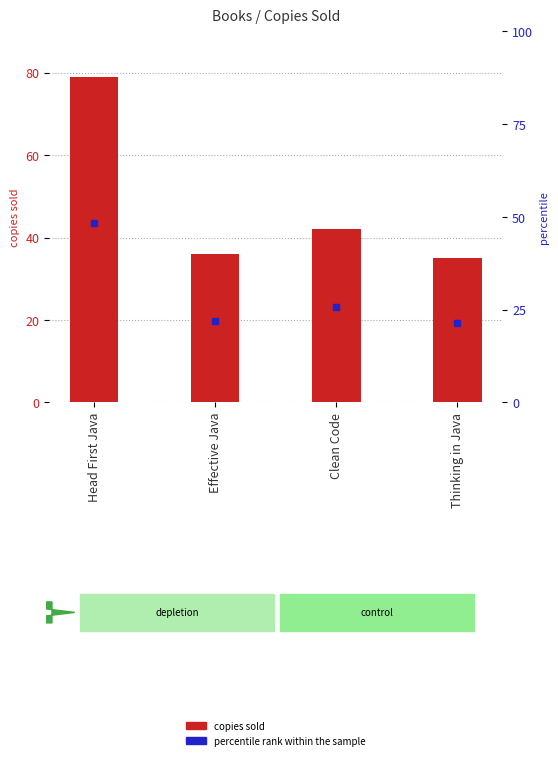

Between Clean Code and Effective Java, which is larger?

Clean Code